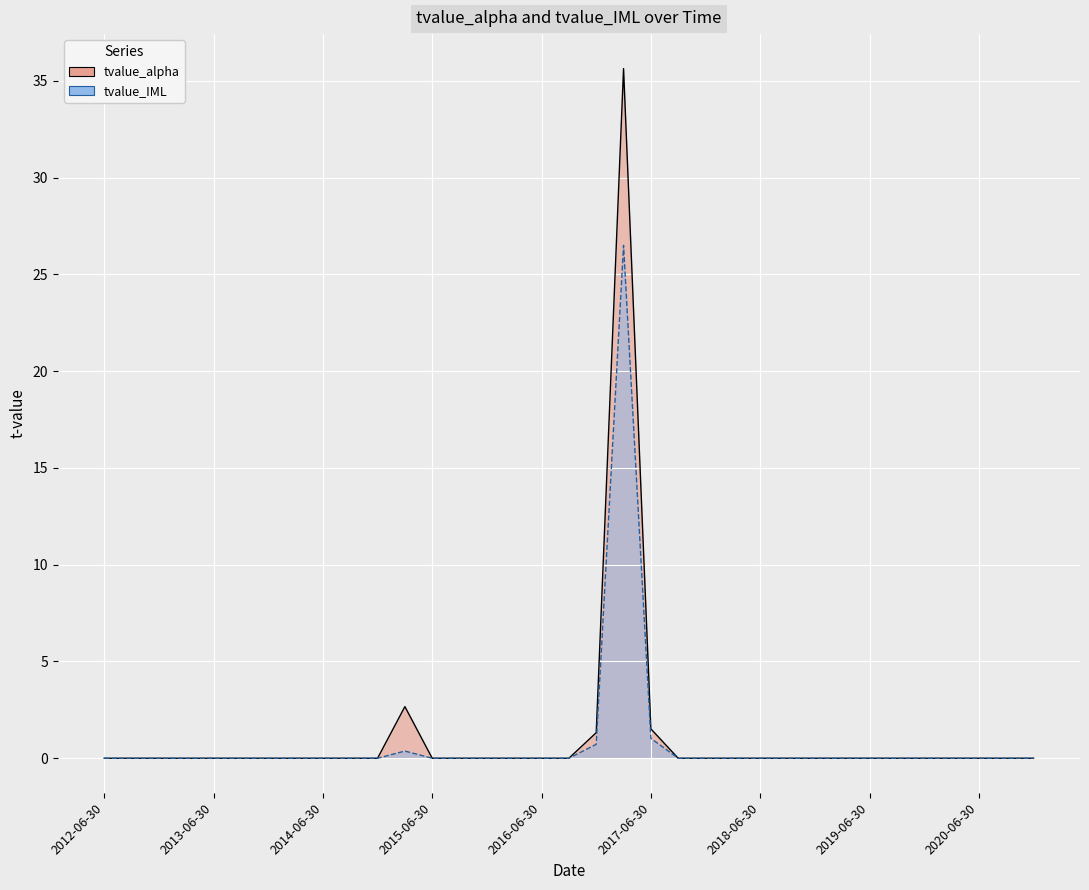

Where is tvalue_IML nearest to the value 13?

2017-06-30